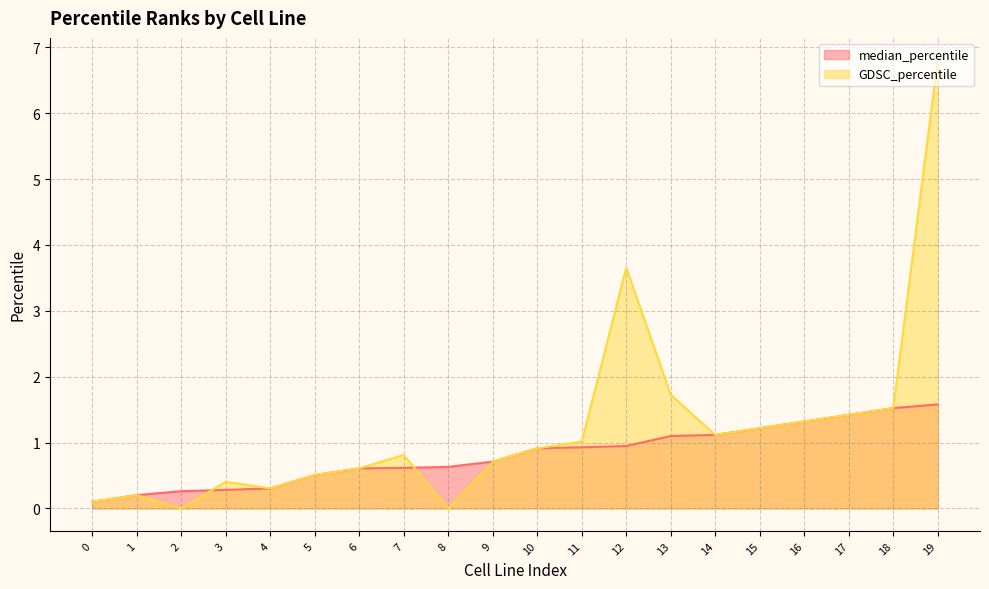

What is the difference between the maximum and minimum values in the median_percentile series?

1.5